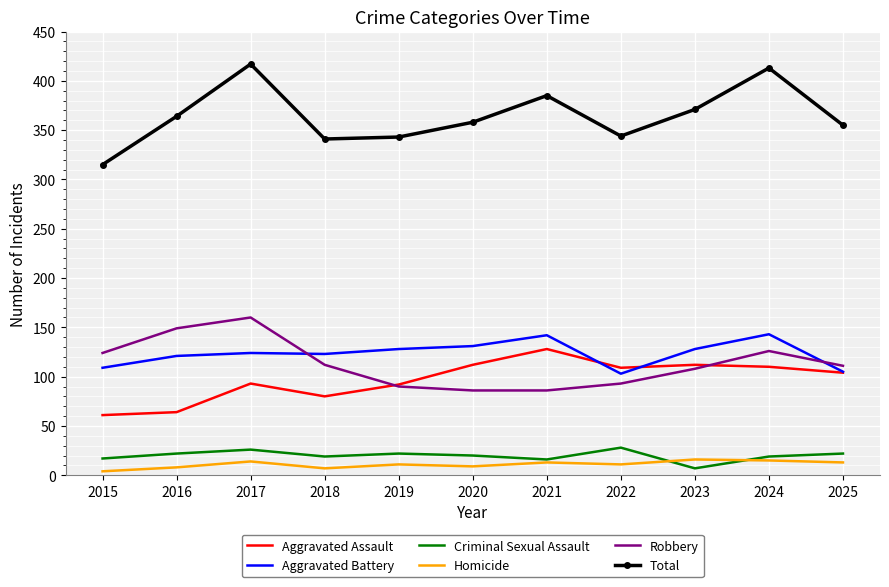

What are all the series names shown in the legend?

Aggravated Assault, Aggravated Battery, Criminal Sexual Assault, Homicide, Robbery, Total